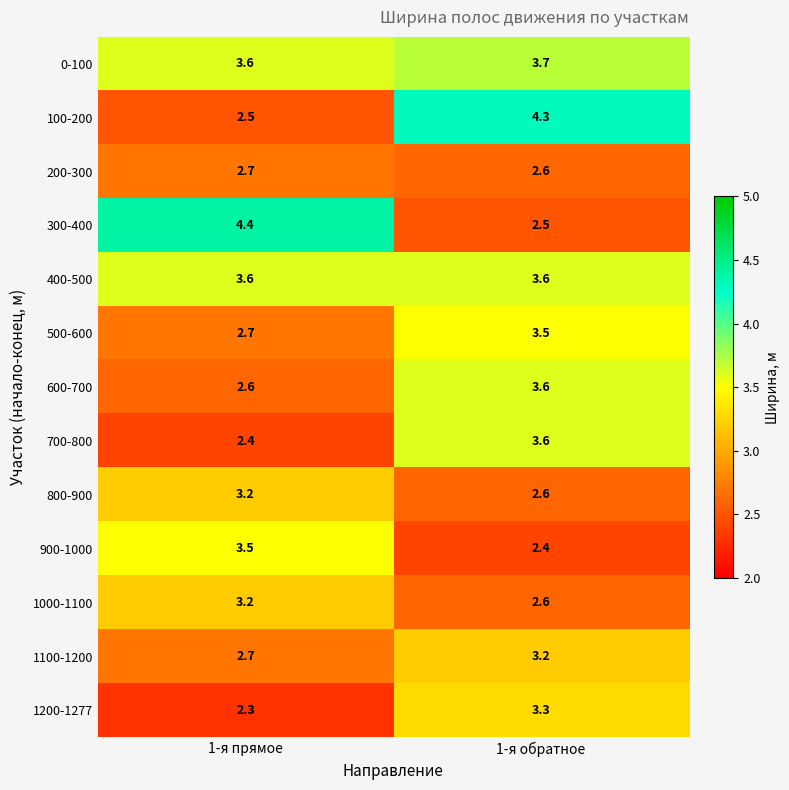

List the labels in order of 1100-1200 value, largest first.

1-я обратное, 1-я прямое